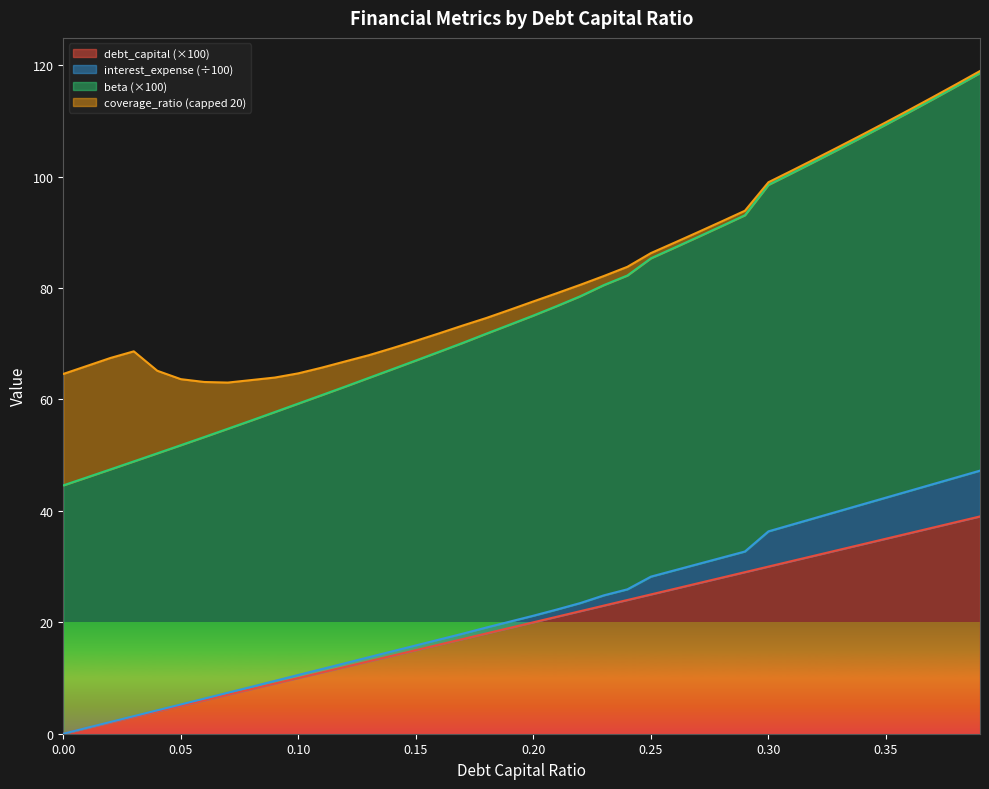

What is the total value across all series at 0.00?

64.6